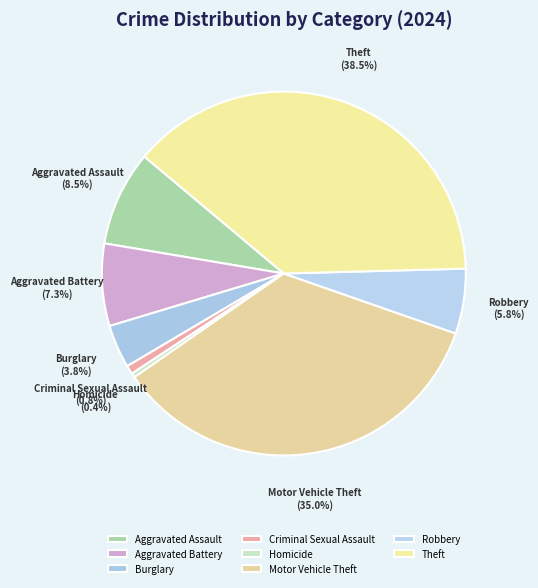

What percentage do Aggravated Assault and Motor Vehicle Theft together represent?

43.5%